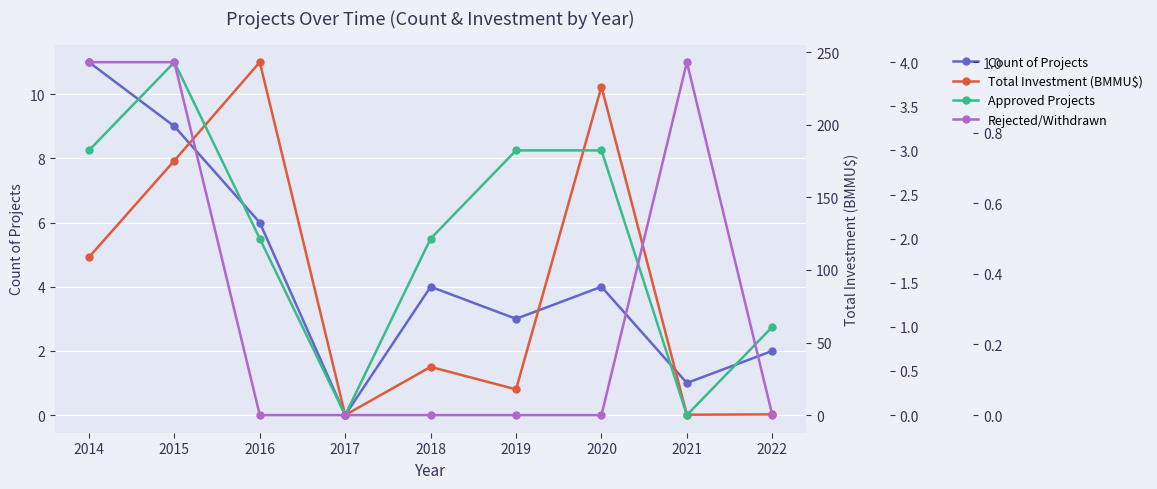

What are all the series names shown in the legend?

Count of Projects, Total Investment (BMMU$), Approved Projects, Rejected/Withdrawn